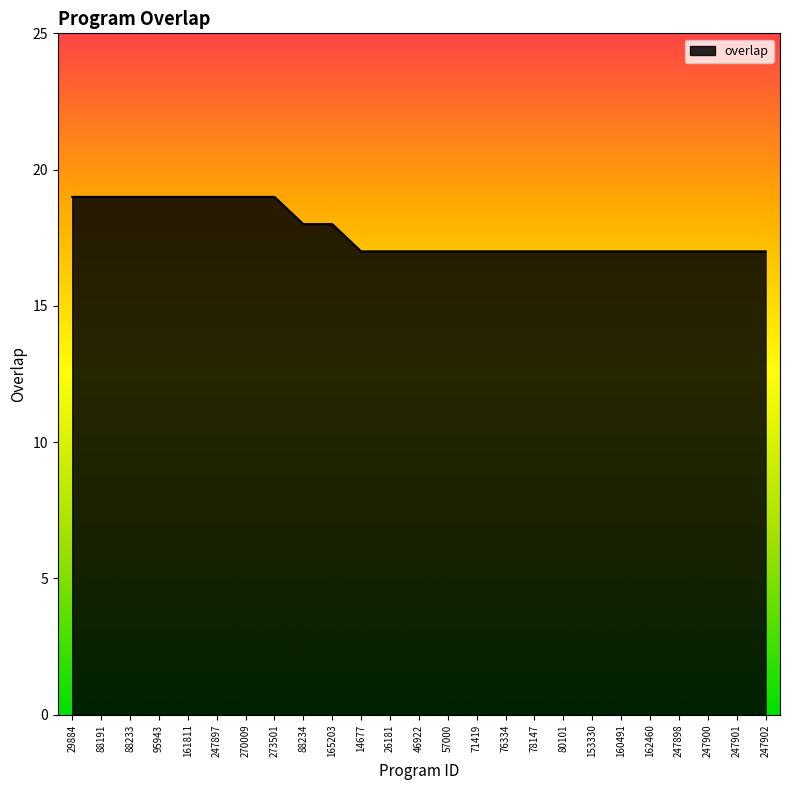

Reading left to right, extract all data points from this chart.

29884=19	88191=19	88233=19	95943=19	161811=19	247897=19	270009=19	273501=19	88234=18	165203=18	14677=17	26181=17	46922=17	57000=17	71419=17	76334=17	78147=17	80101=17	153330=17	160491=17	162460=17	247898=17	247900=17	247901=17	247902=17